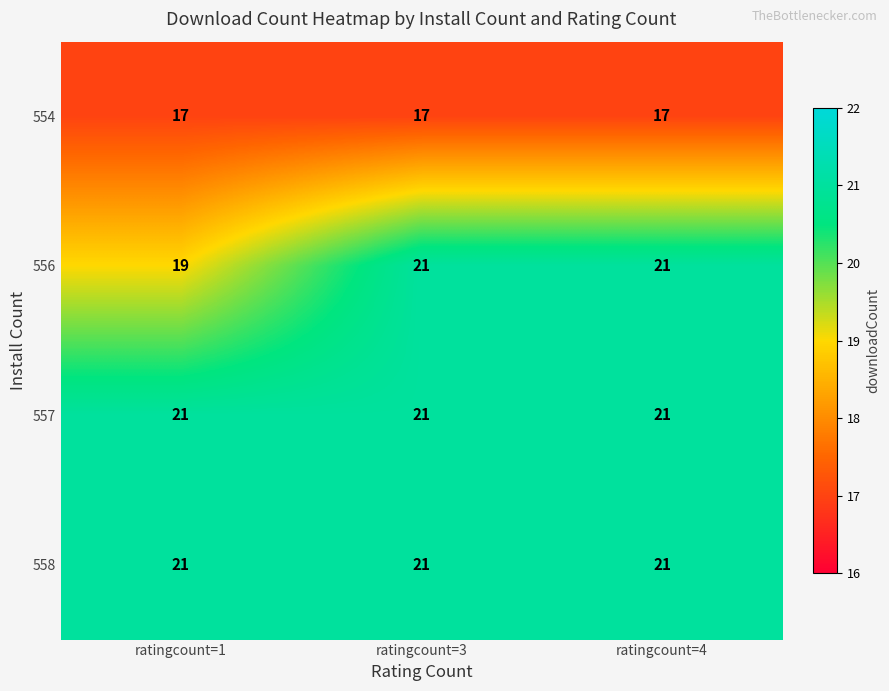

What is the smallest value displayed?

17